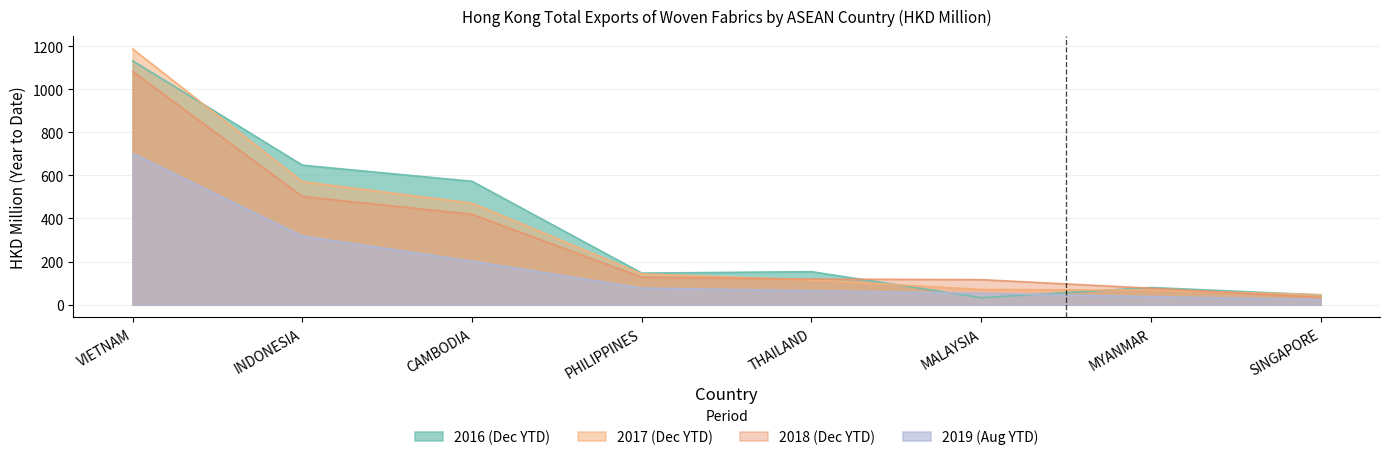

How many lines are shown in the chart?

4